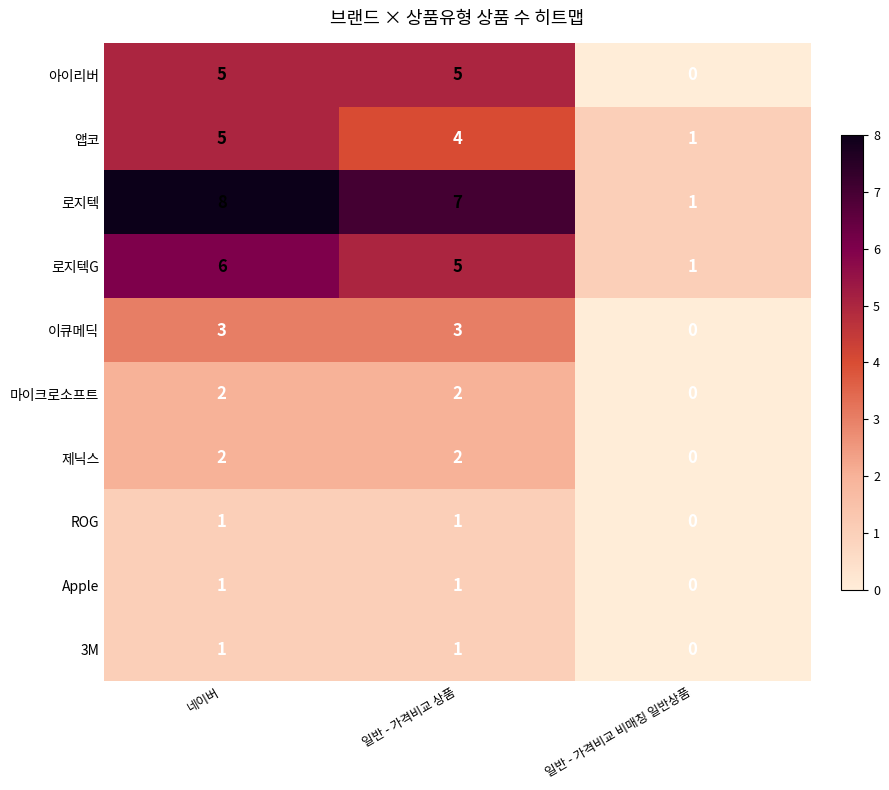

What is the average value of the 로지텍G series?

4